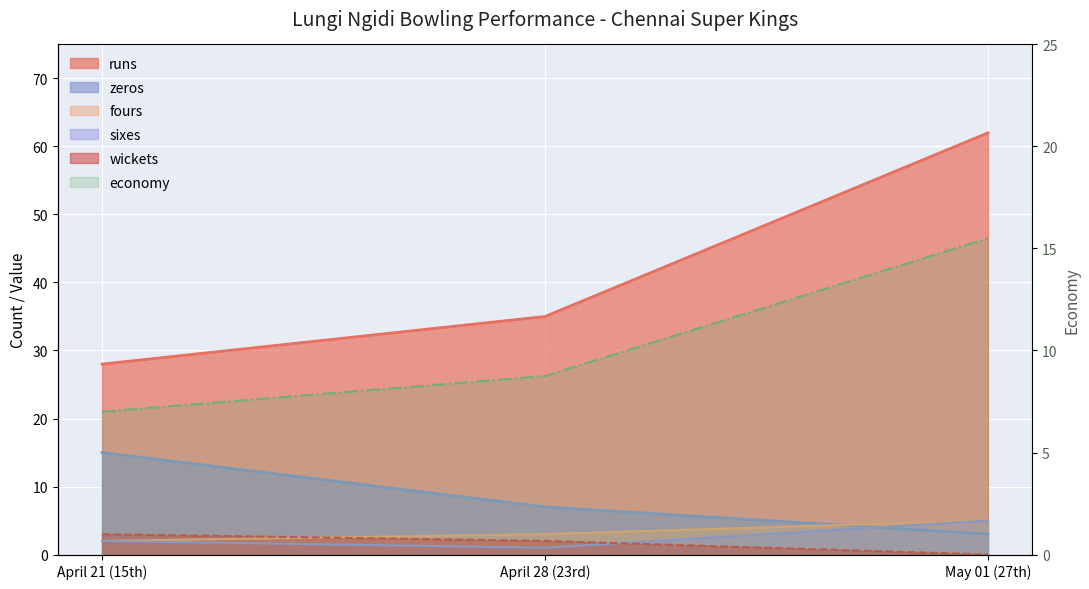

True or false: wickets has a value of 2.0 at April 28 (23rd).

True